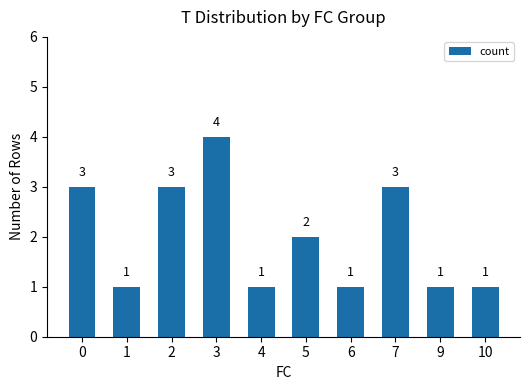

What is the sum of all values?

20